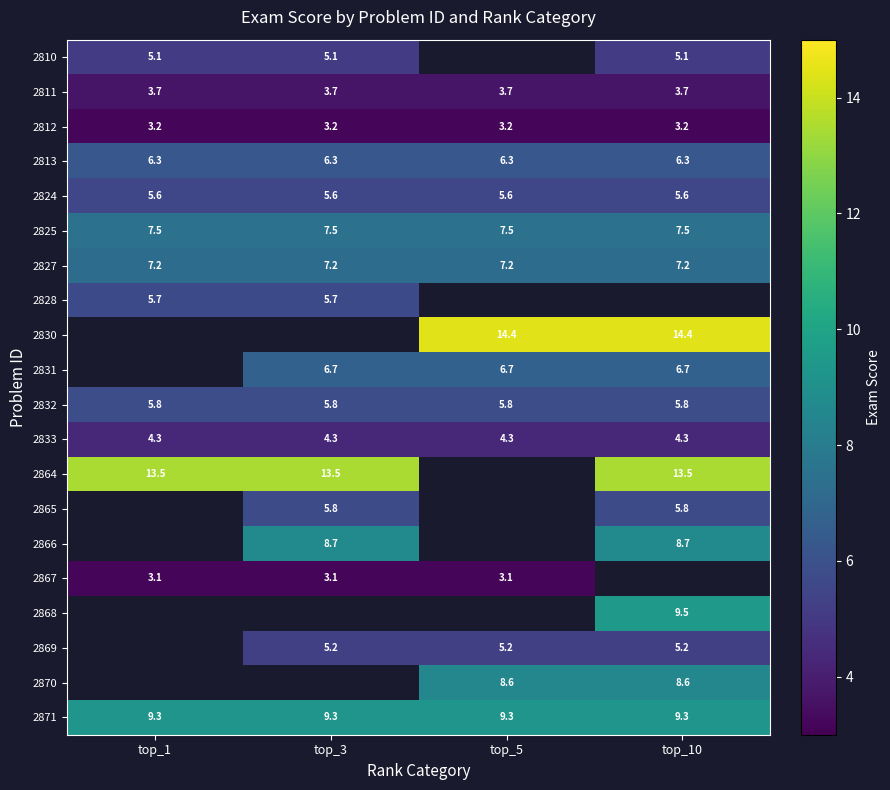

True or false: 2812 has a value of 4.3 at top_5.

False